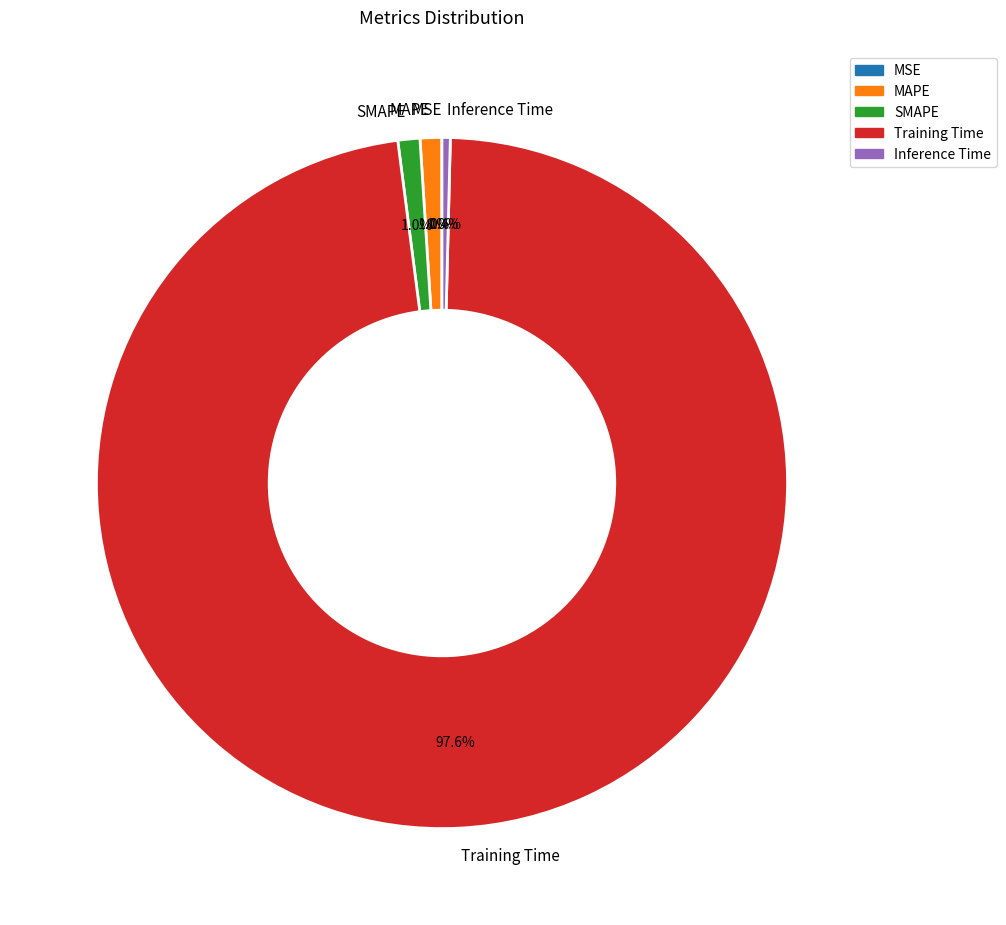

Which category has the biggest portion of the pie?

Training Time